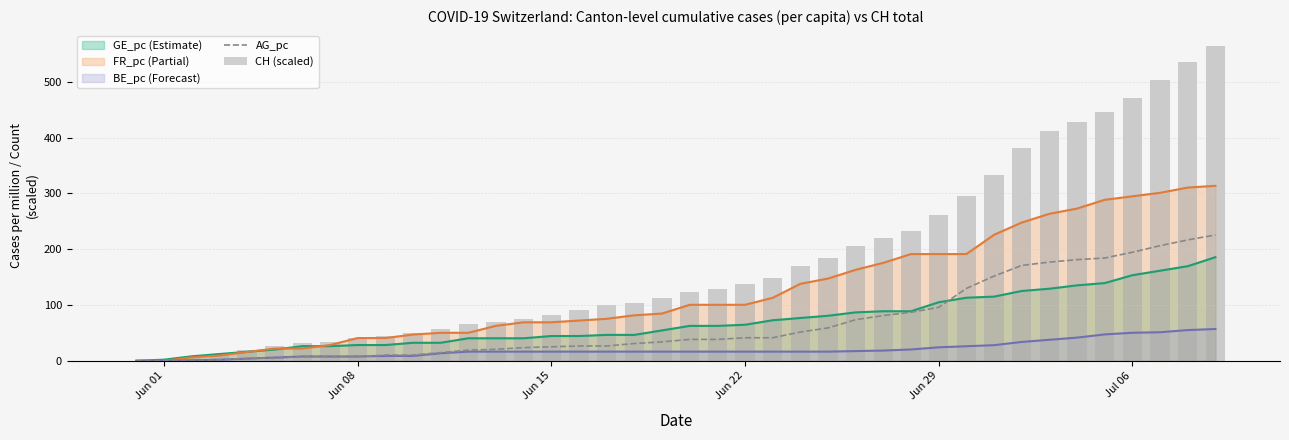

Which category has the lowest value in the AG_pc series?

Jun 01